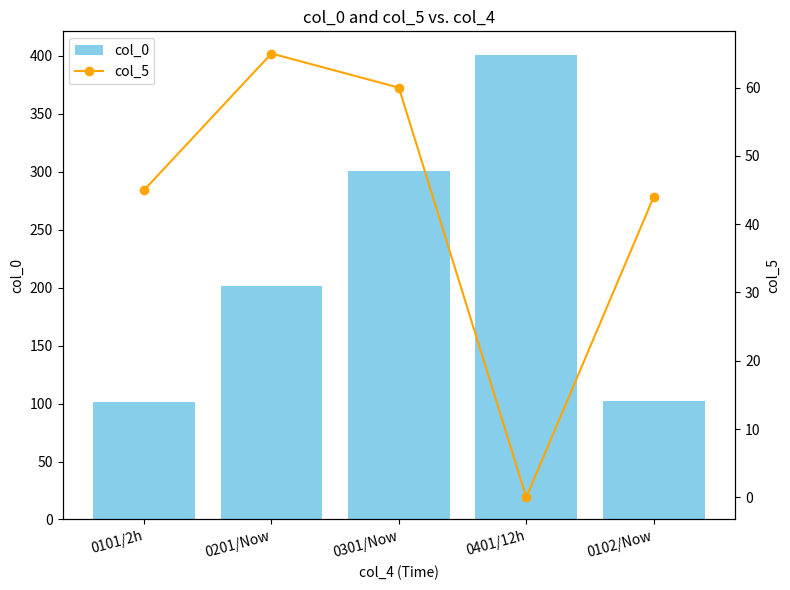

What is the difference between the col_5 values at 0401/12h and 0301/Now?

60